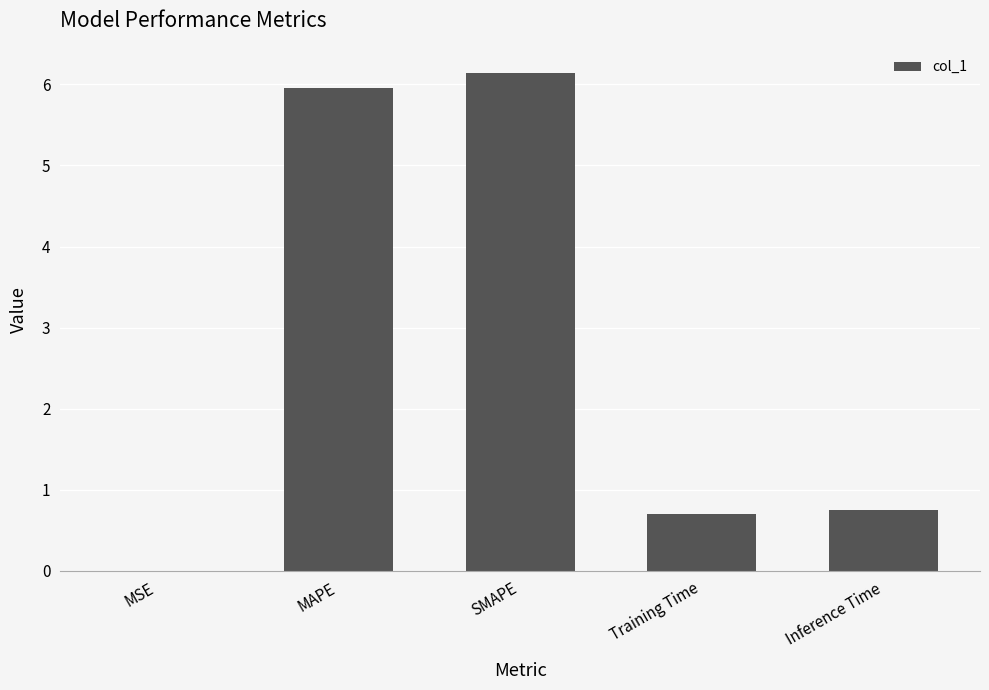

What is the approximate value at SMAPE?

6.1